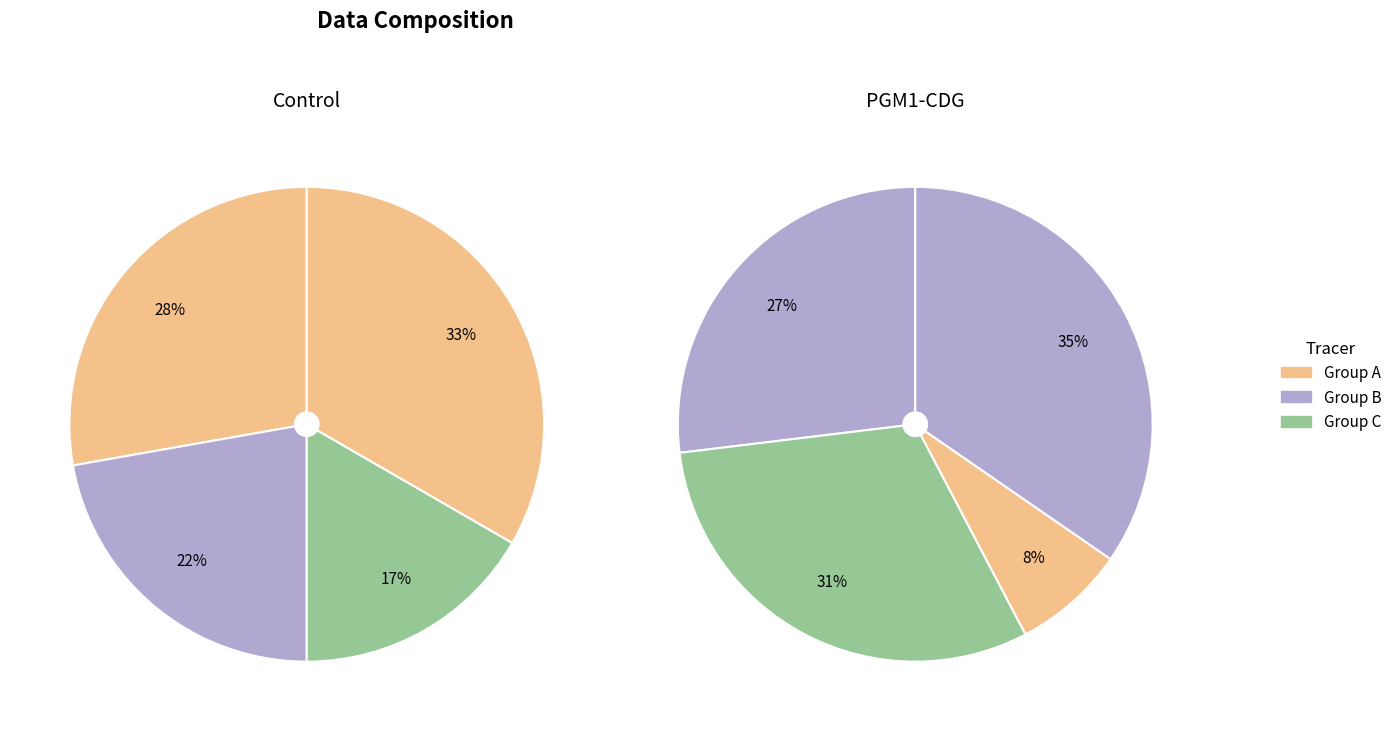

How many slices are in this pie chart?

8